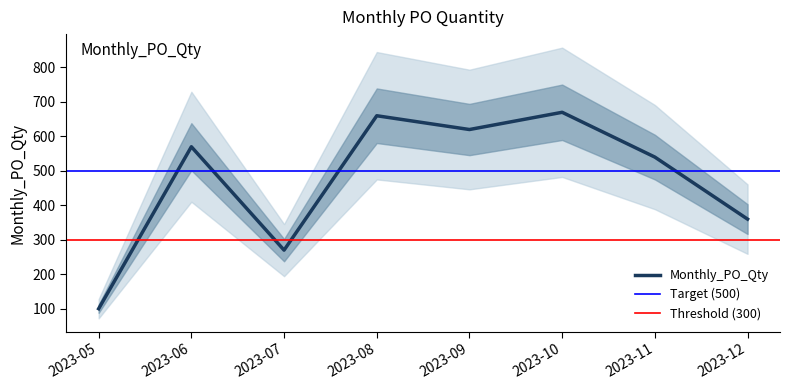

How many lines are shown in the chart?

1